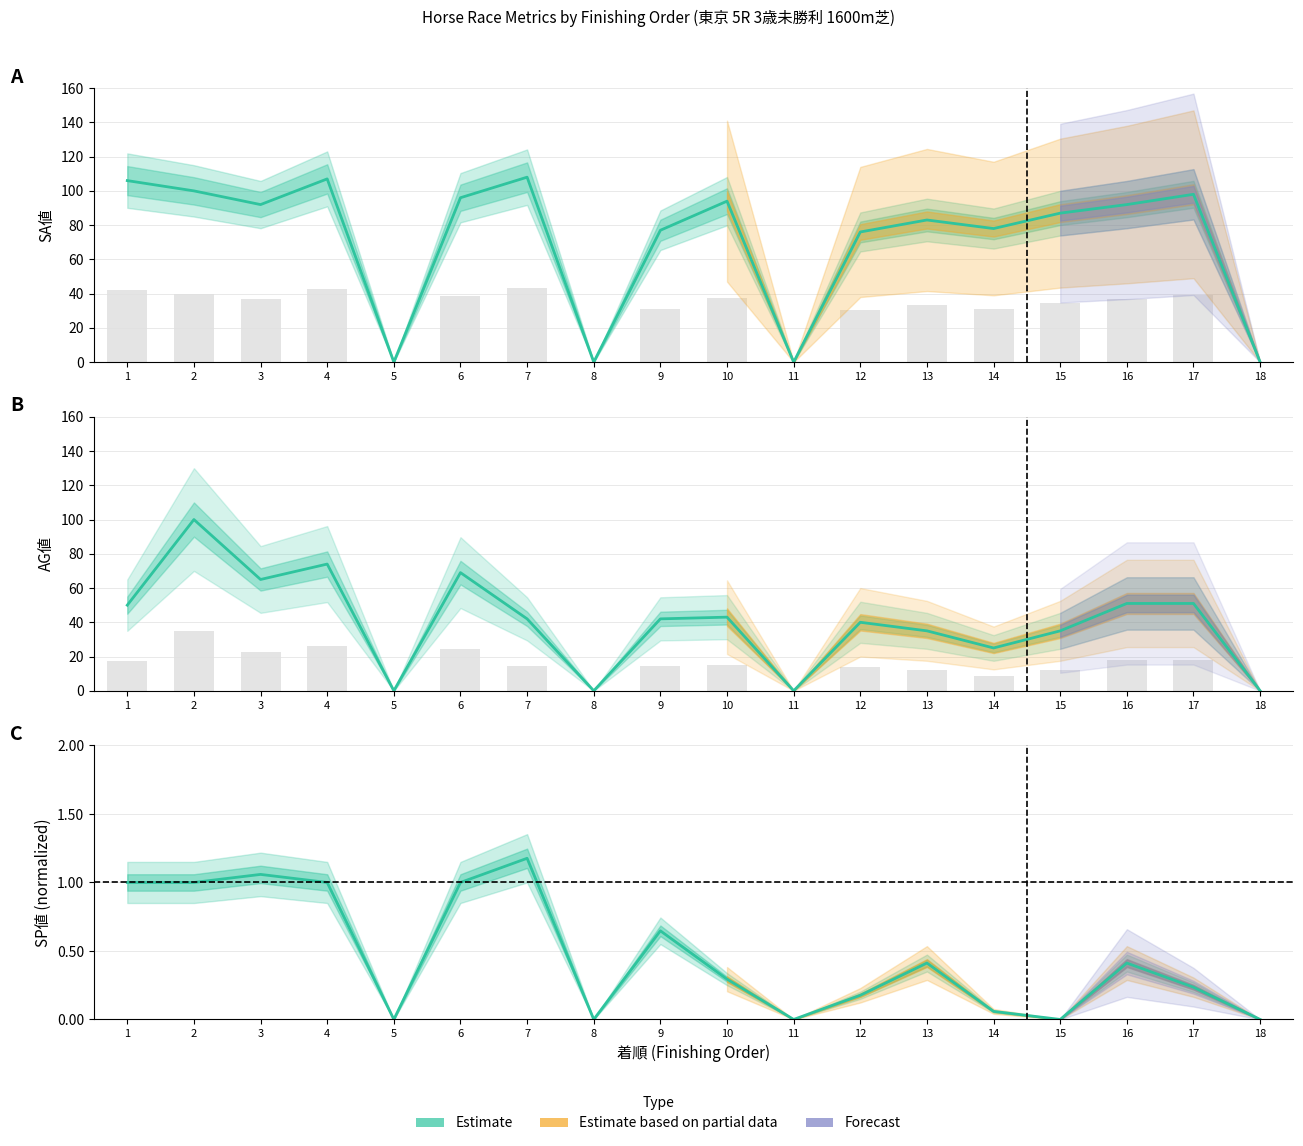

Reading right to left, transcribe all the data shown in this chart.

SA値 (Estimate): 18=0.0	17=98.0	16=92.0	15=87.0	14=78.0	13=83.0	12=76.0	11=0.0	10=94.0	9=77.0	8=0.0	7=108.0	6=96.0	5=0.0	4=107.0	3=92.0	2=100.0	1=106.0
AG値 (Estimate): 18=0.0	17=51.0	16=51.0	15=35.0	14=25.0	13=35.0	12=40.0	11=0.0	10=43.0	9=42.0	8=0.0	7=42.0	6=69.0	5=0.0	4=74.0	3=65.0	2=100.0	1=50.0
SP値 (Estimate): 18=0.0	17=0.2	16=0.4	15=0.0	14=0.1	13=0.4	12=0.2	11=0.0	10=0.3	9=0.6	8=0.0	7=1.2	6=1.0	5=0.0	4=1.0	3=1.1	2=1.0	1=1.0